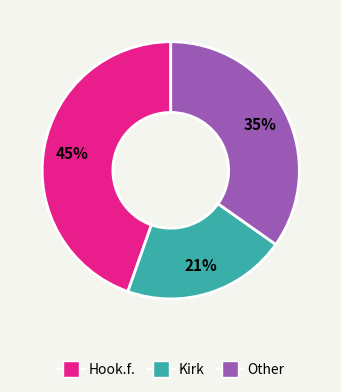

Does any single category account for the majority?

No